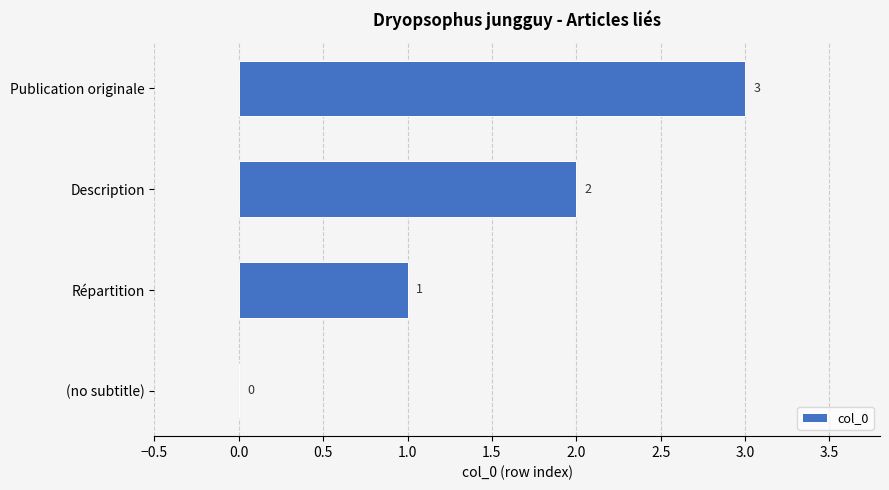

How many positive values are there?

3